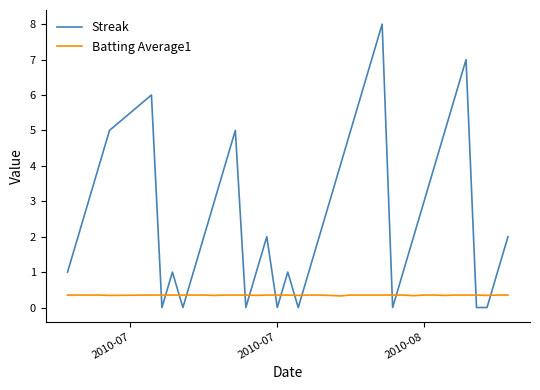

What is the maximum value for Streak?

8.0